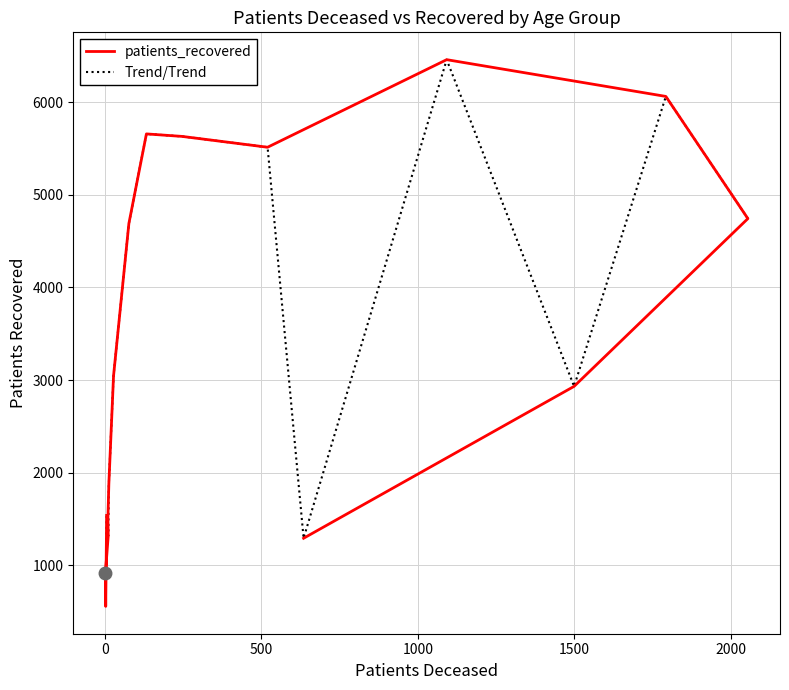

How many interior local valleys does the Trend/Trend series have?

4